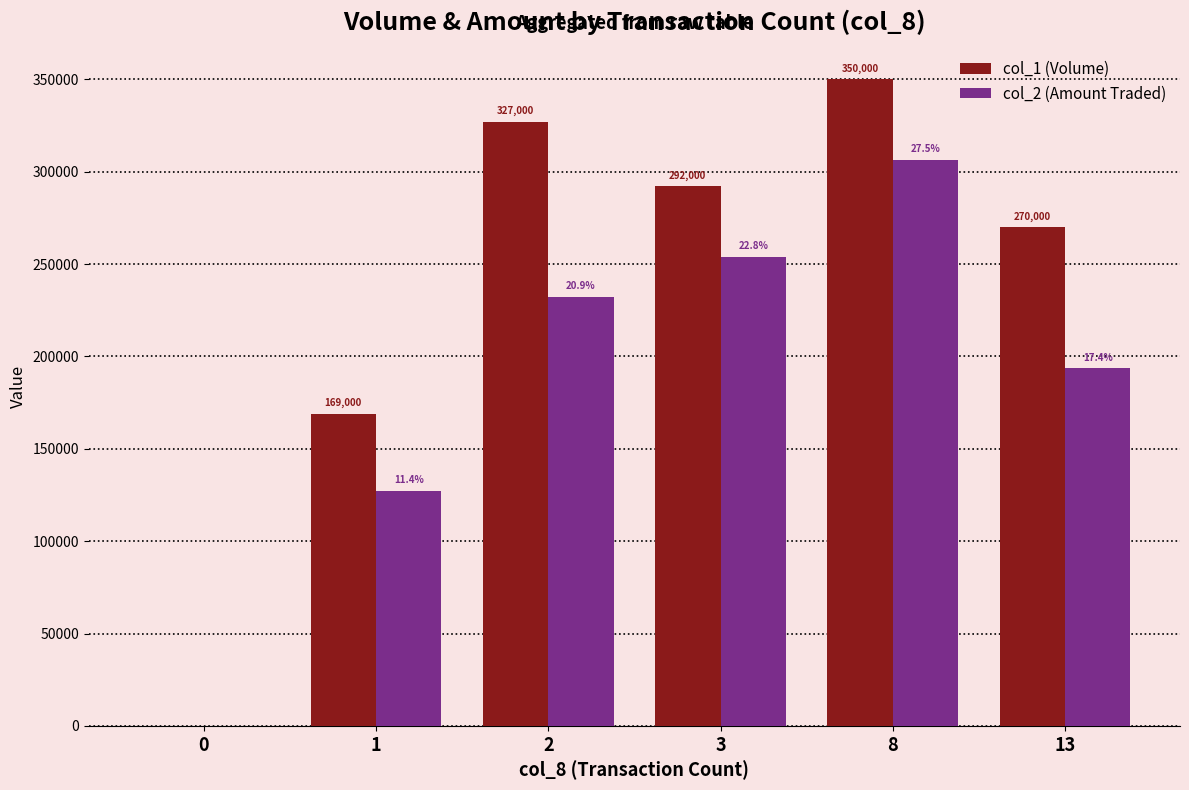

Which series has the widest spread of values?

col_1 (Volume)